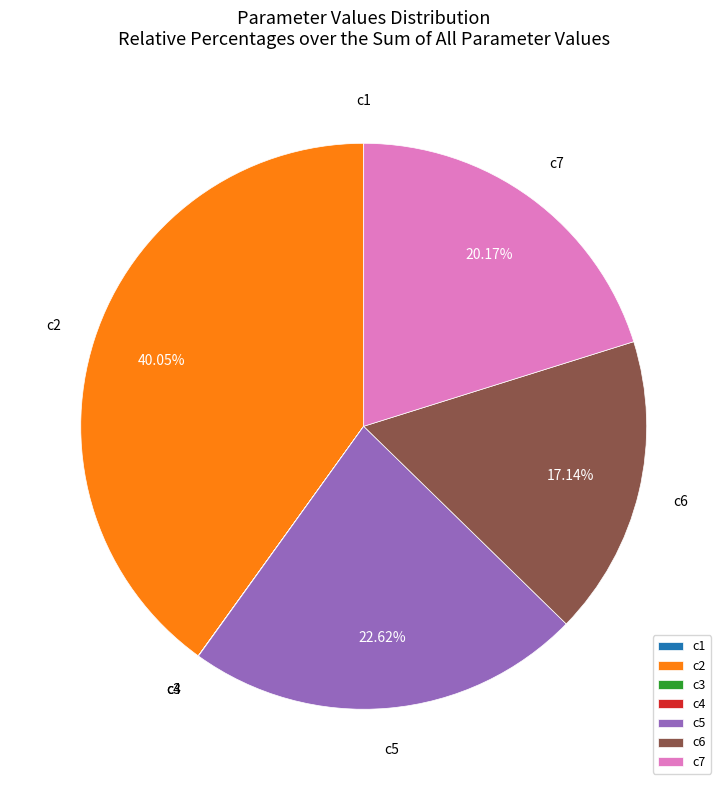

What is the largest slice in the pie chart?

c2